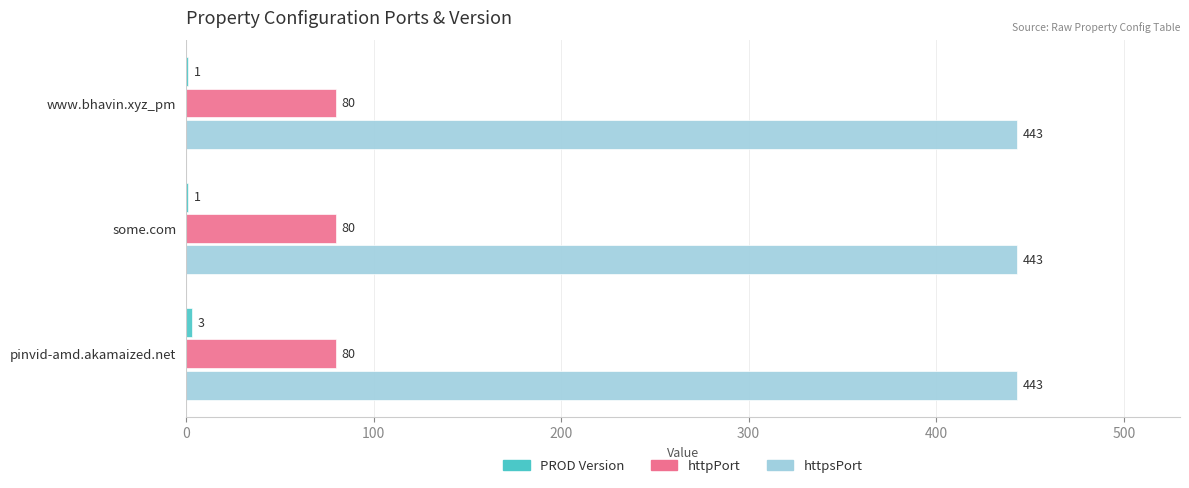

The httpPort series shows 28 at some.com. True or false?

False